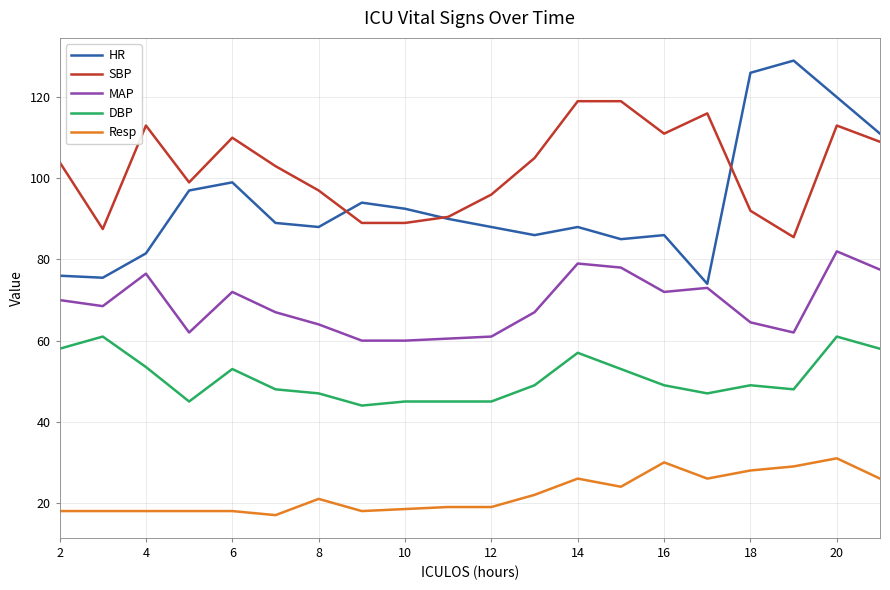

True or false: MAP and Resp intersect in this chart.

False